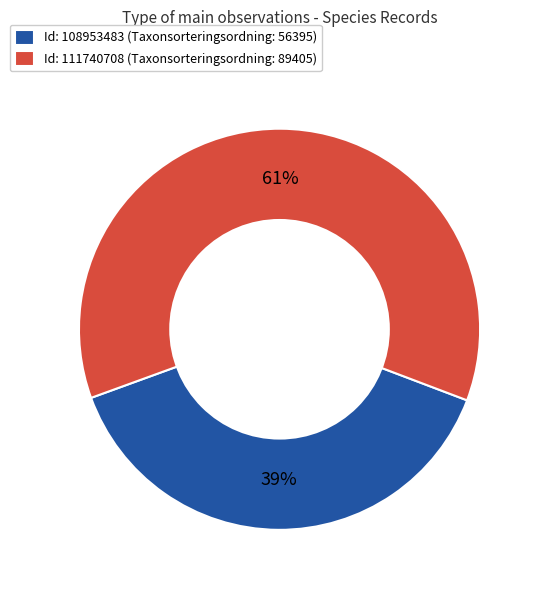

How many segments does this pie chart have?

2